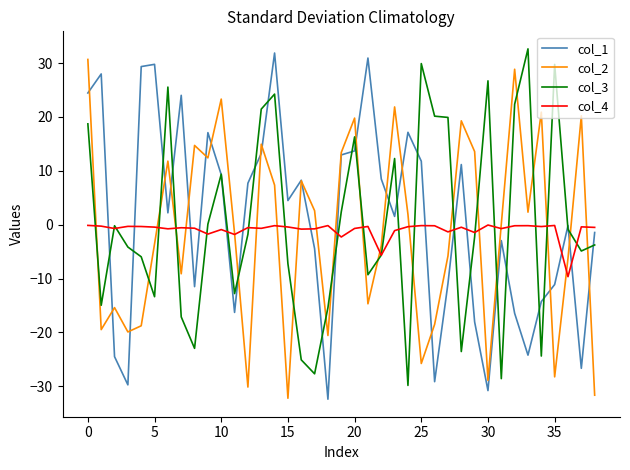

What is the minimum value shown in the chart?

-32.4